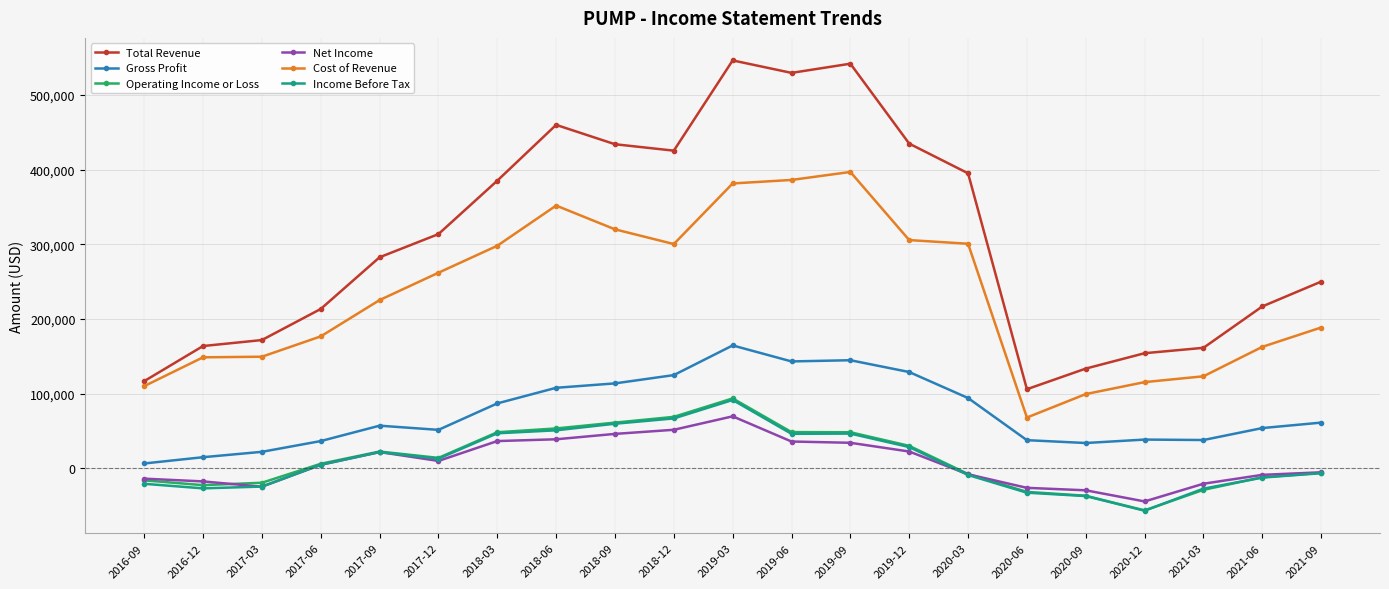

What is the maximum value shown in the chart?

546200